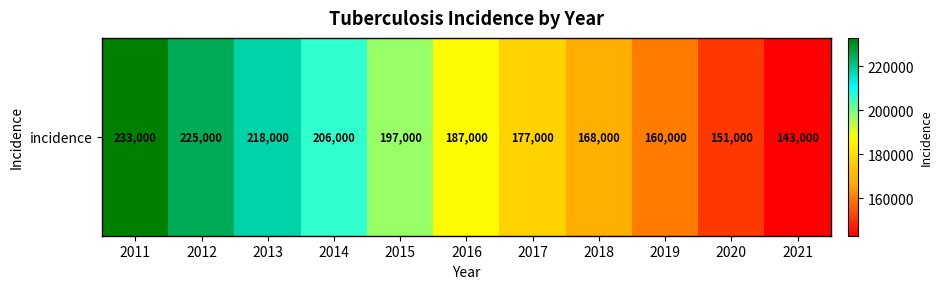

What is the sum of all values?

2065000